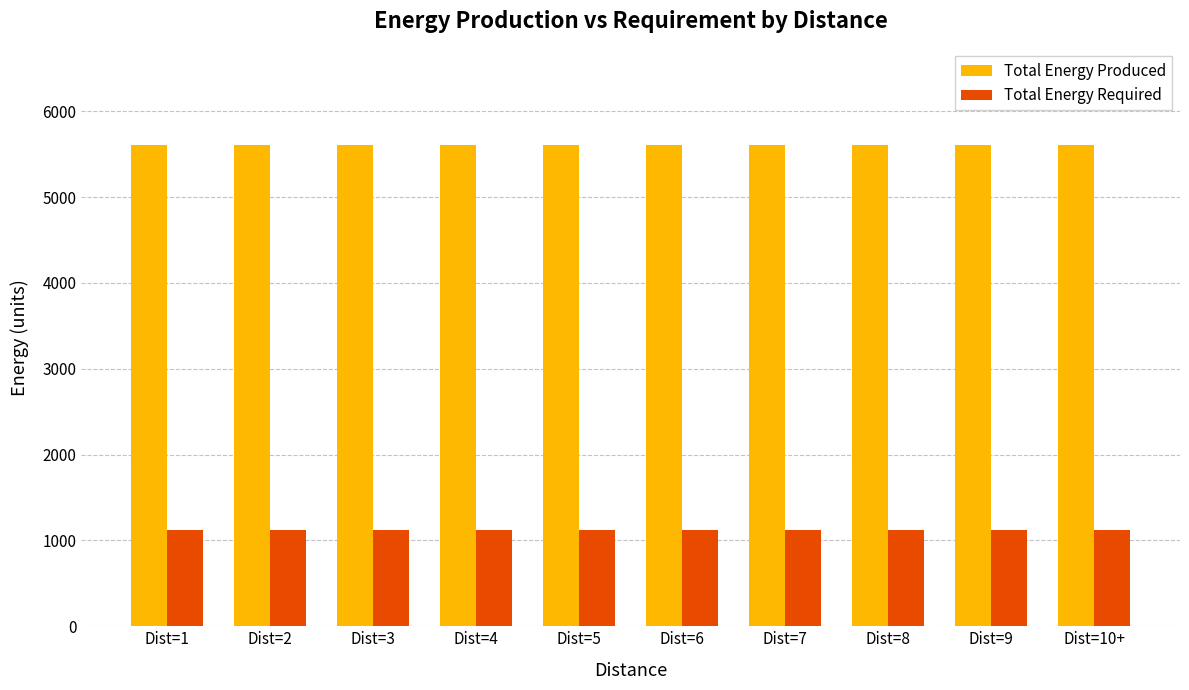

The value of Total Energy Produced at Dist=9 is 8244. True or false?

False